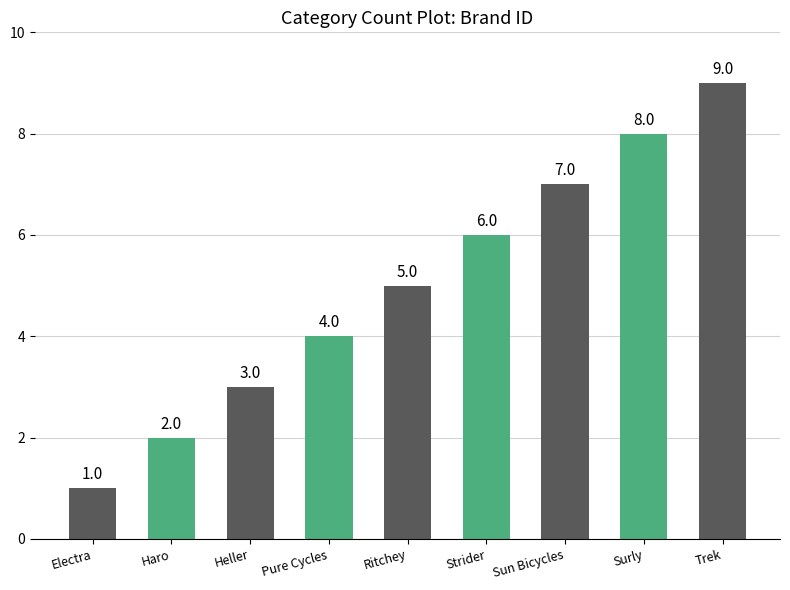

True or false: the data shows 2 at Haro.

True